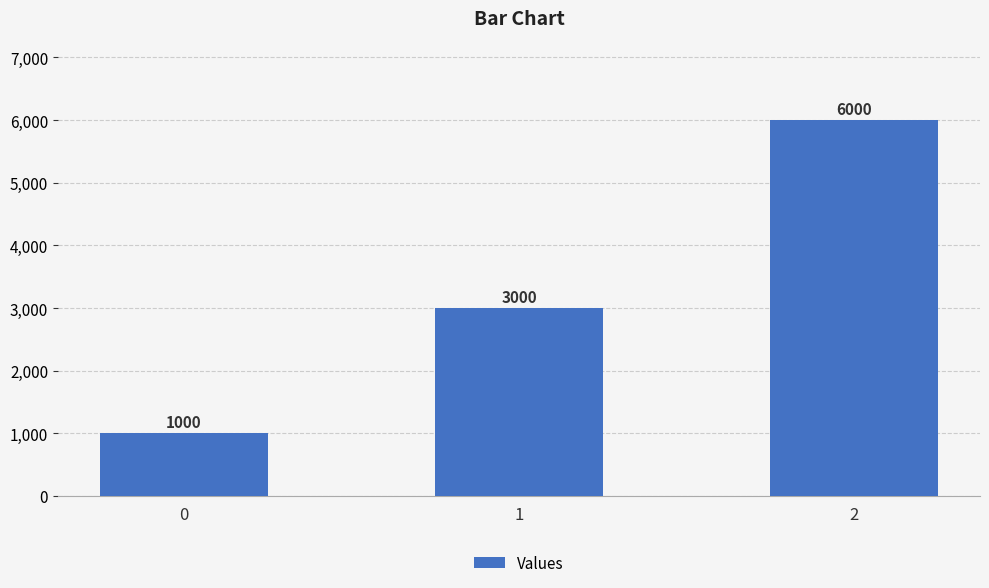

Count the values in the range 1000 to 6000.

3